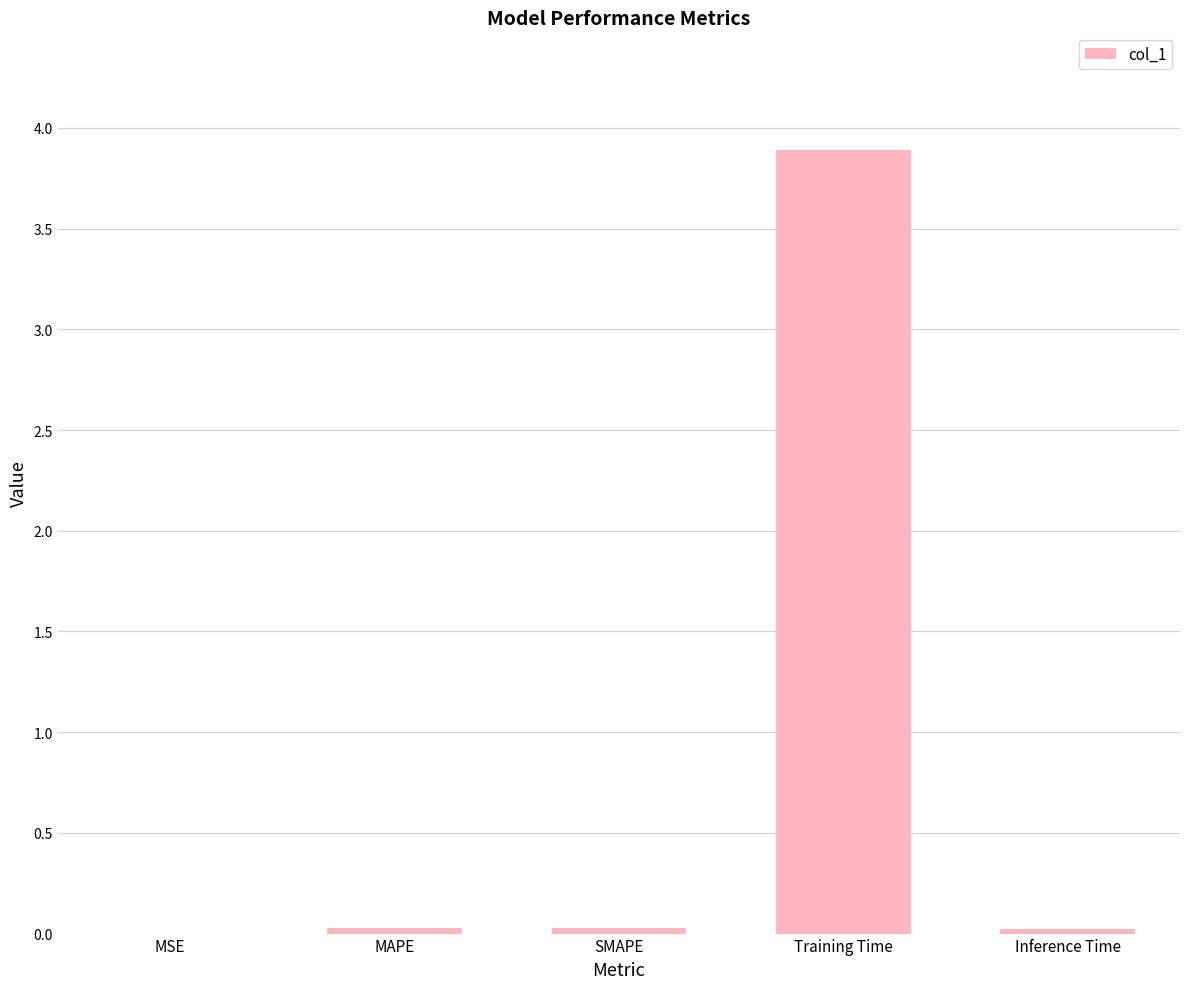

Between SMAPE and Training Time, which is larger?

Training Time